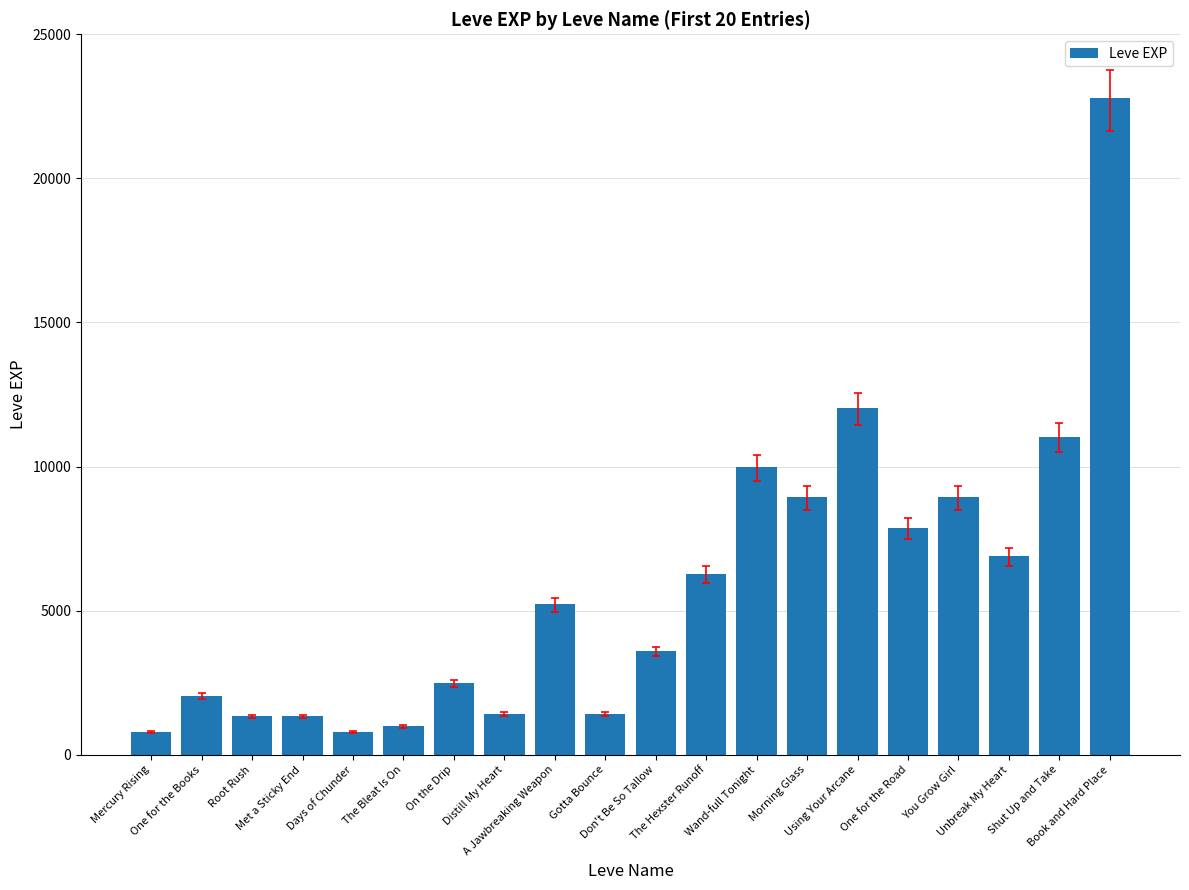

How many data points are less than 5220?

10